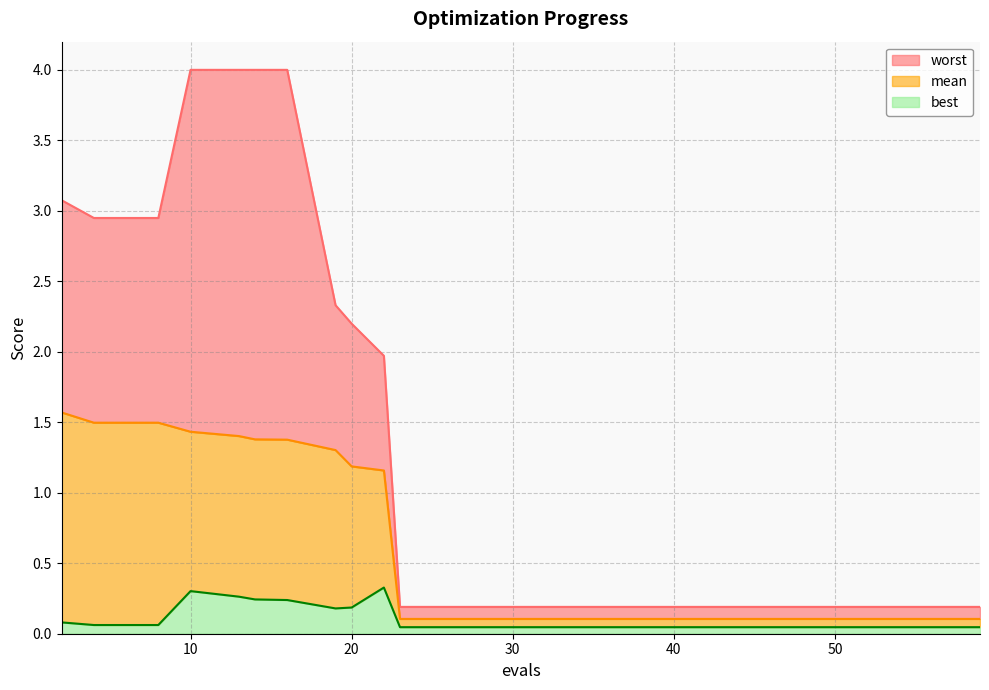

Reading left to right, extract all data points from this chart.

mean: 1.6	1.5	1.5	1.4	1.4	1.4	1.4	1.3	1.2	1.2	0.1	0.1	0.1	0.1	0.1	0.1	0.1	0.1	0.1	0.1
best: 0.1	0.1	0.1	0.3	0.3	0.2	0.2	0.2	0.2	0.3	0.0	0.0	0.0	0.0	0.0	0.0	0.0	0.0	0.0	0.0
worst: 3.1	2.9	2.9	4.0	4.0	4.0	4.0	2.3	2.2	2.0	0.2	0.2	0.2	0.2	0.2	0.2	0.2	0.2	0.2	0.2